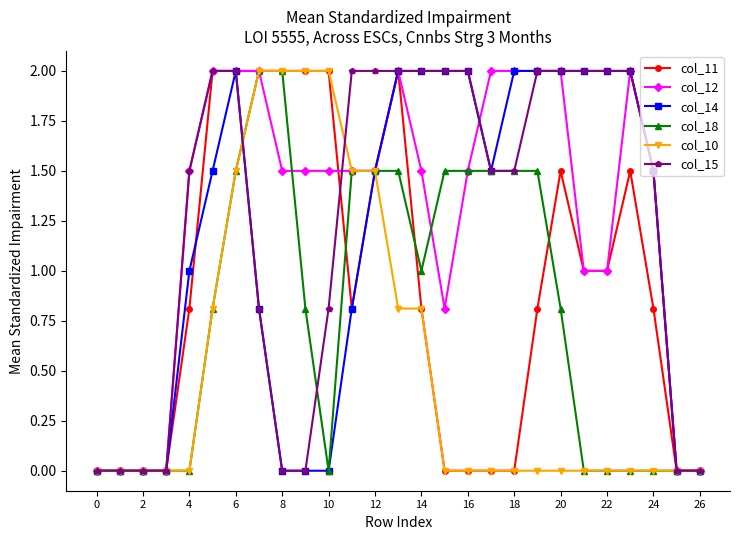

What is the highest value of the col_18 series?

2.0